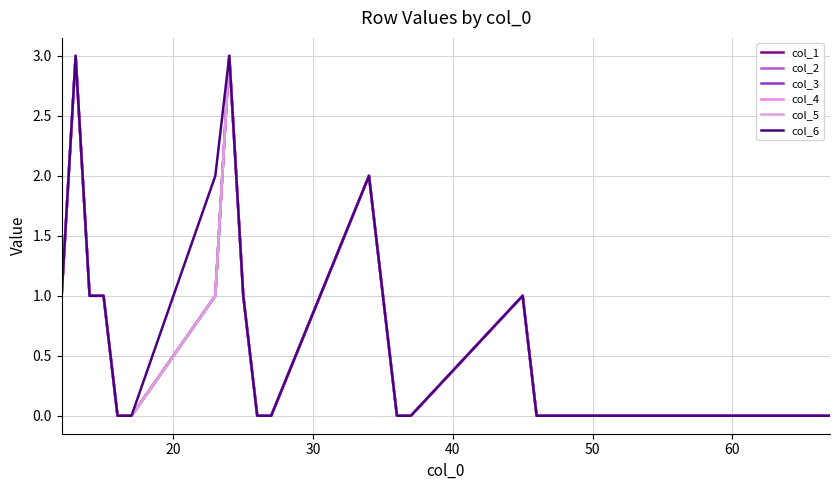

Is this an area chart (filled region under the line)?

No